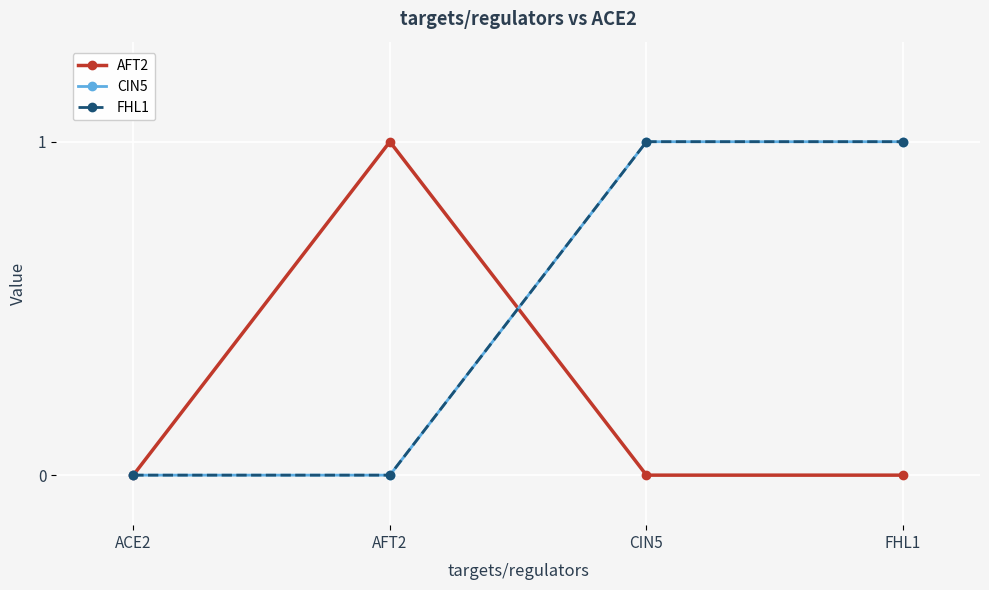

Reading right to left, transcribe all the data shown in this chart.

AFT2: FHL1=0	CIN5=0	AFT2=1	ACE2=0
CIN5: FHL1=1	CIN5=1	AFT2=0	ACE2=0
FHL1: FHL1=1	CIN5=1	AFT2=0	ACE2=0